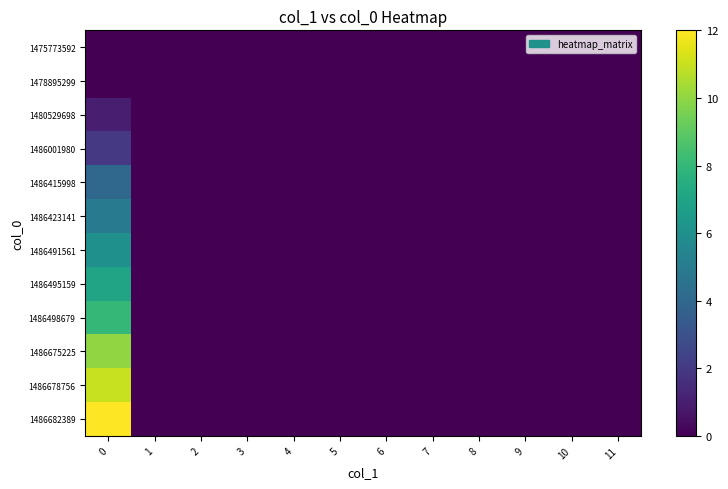

Reading right to left, transcribe all the data shown in this chart.

1475773592: 11=0	10=0	9=0	8=0	7=0	6=0	5=0	4=0	3=0	2=0	1=0	0=0
1478895299: 11=0	10=0	9=0	8=0	7=0	6=0	5=0	4=0	3=0	2=0	1=0	0=0
1480529698: 11=0	10=0	9=0	8=0	7=0	6=0	5=0	4=0	3=0	2=0	1=0	0=1
1486001980: 11=0	10=0	9=0	8=0	7=0	6=0	5=0	4=0	3=0	2=0	1=0	0=2
1486415998: 11=0	10=0	9=0	8=0	7=0	6=0	5=0	4=0	3=0	2=0	1=0	0=4
1486423141: 11=0	10=0	9=0	8=0	7=0	6=0	5=0	4=0	3=0	2=0	1=0	0=5
1486491561: 11=0	10=0	9=0	8=0	7=0	6=0	5=0	4=0	3=0	2=0	1=0	0=6
1486495159: 11=0	10=0	9=0	8=0	7=0	6=0	5=0	4=0	3=0	2=0	1=0	0=7
1486498679: 11=0	10=0	9=0	8=0	7=0	6=0	5=0	4=0	3=0	2=0	1=0	0=8
1486675225: 11=0	10=0	9=0	8=0	7=0	6=0	5=0	4=0	3=0	2=0	1=0	0=10
1486678756: 11=0	10=0	9=0	8=0	7=0	6=0	5=0	4=0	3=0	2=0	1=0	0=11
1486682389: 11=0	10=0	9=0	8=0	7=0	6=0	5=0	4=0	3=0	2=0	1=0	0=12